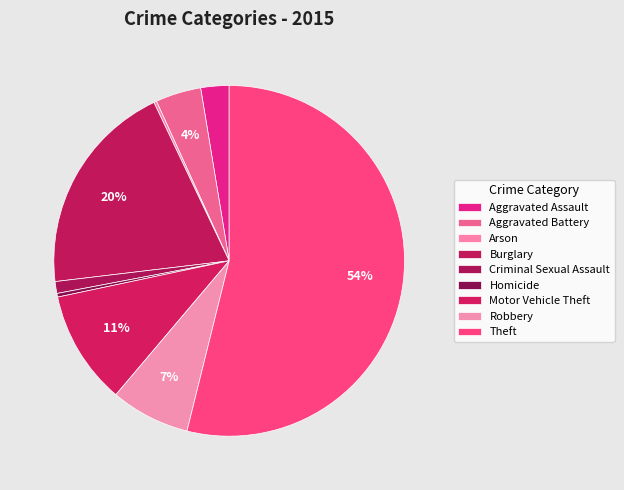

Is there a majority slice in this chart?

Yes